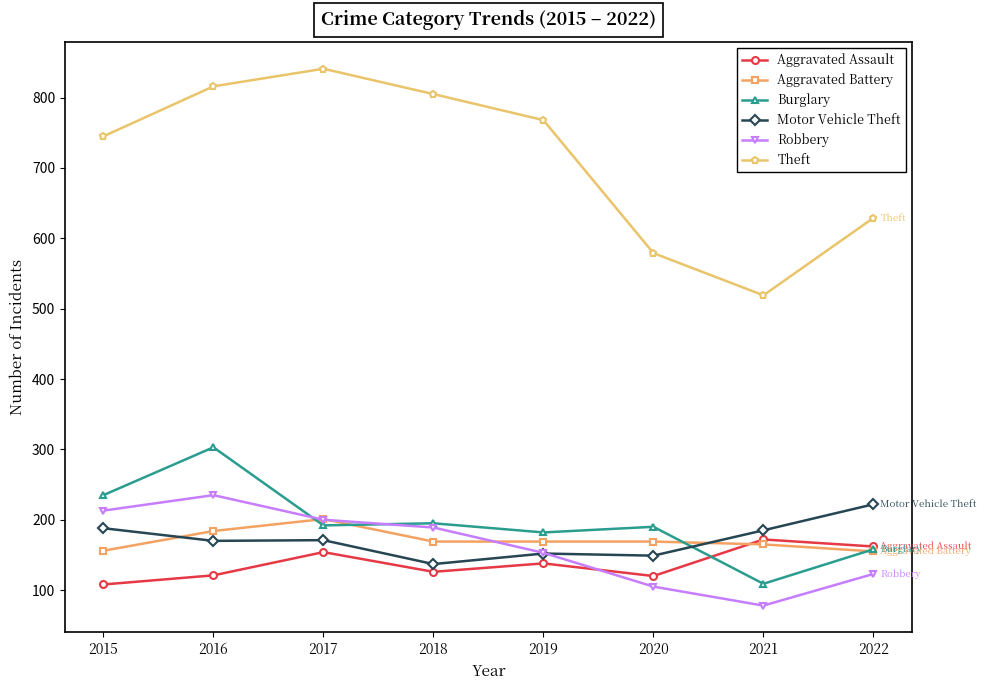

Which category has the highest value across all series?

2017